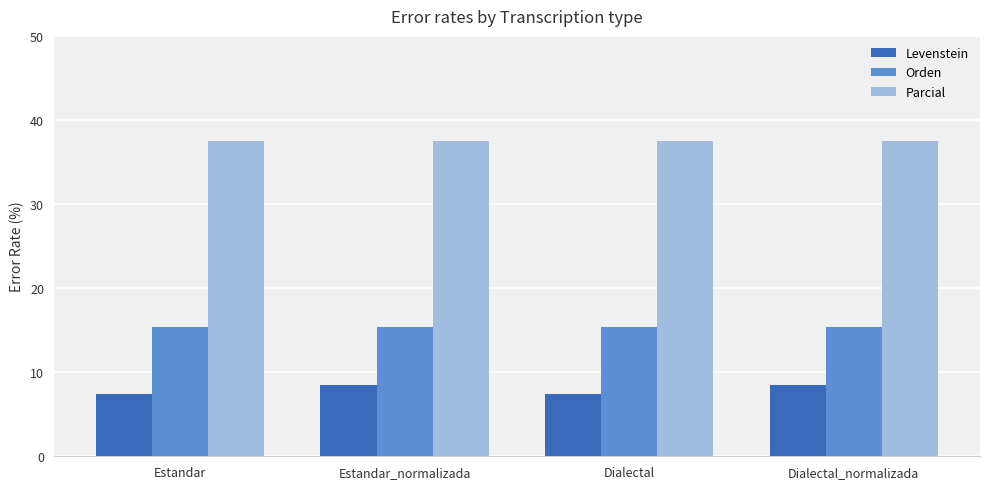

What are all the series names shown in the legend?

Levenstein, Orden, Parcial